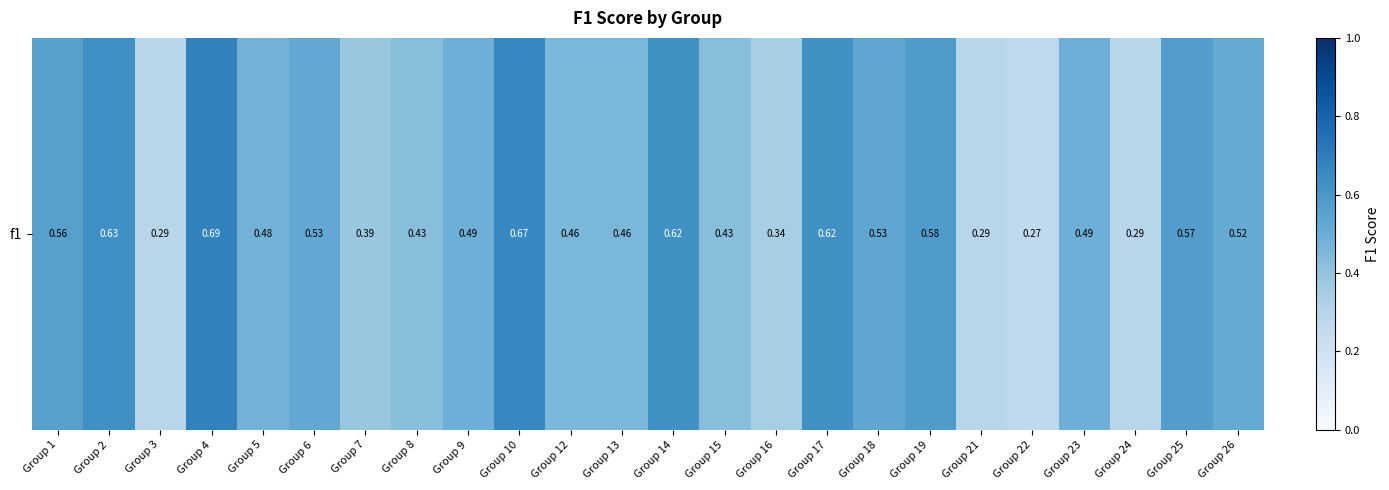

What is the difference between the maximum and minimum values?

0.4